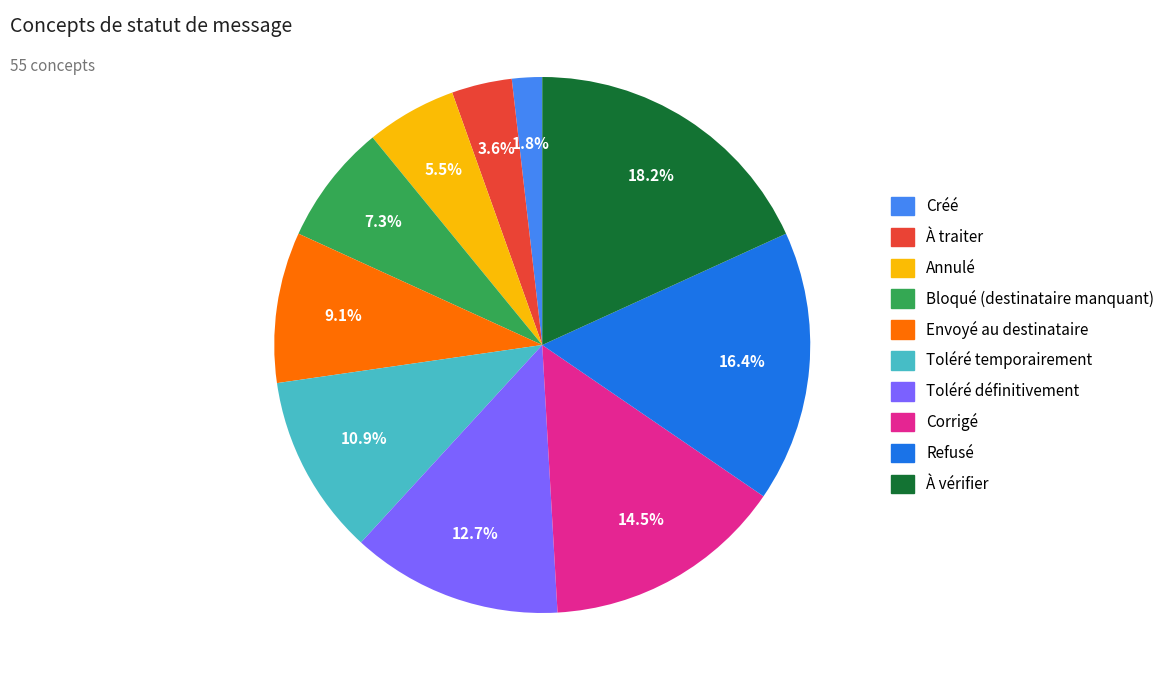

Which category has the biggest portion of the pie?

À vérifier